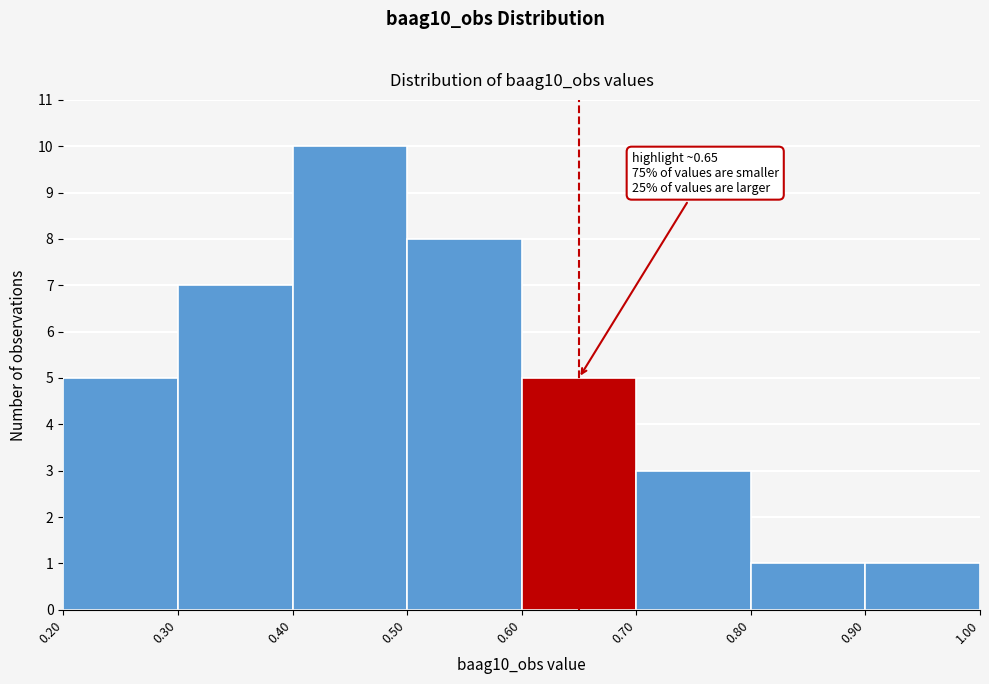

Which range on the x-axis has the tallest bar?

0.40 to 0.50